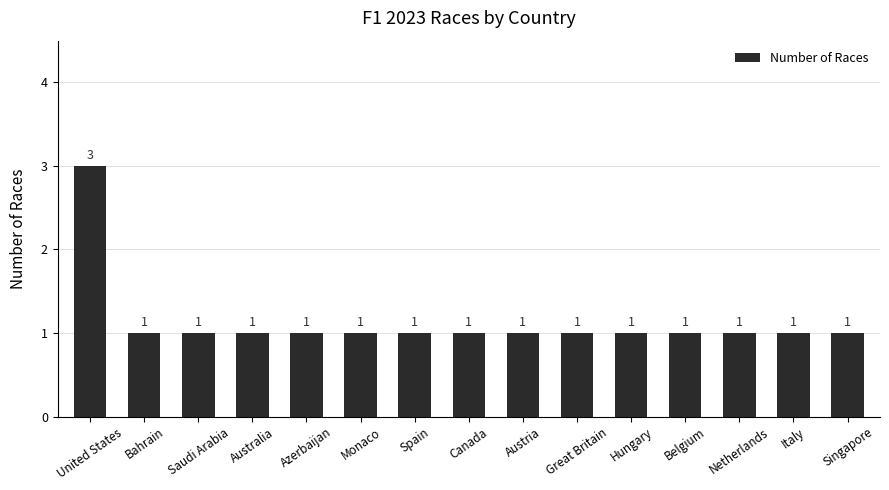

What is the greatest value displayed?

3